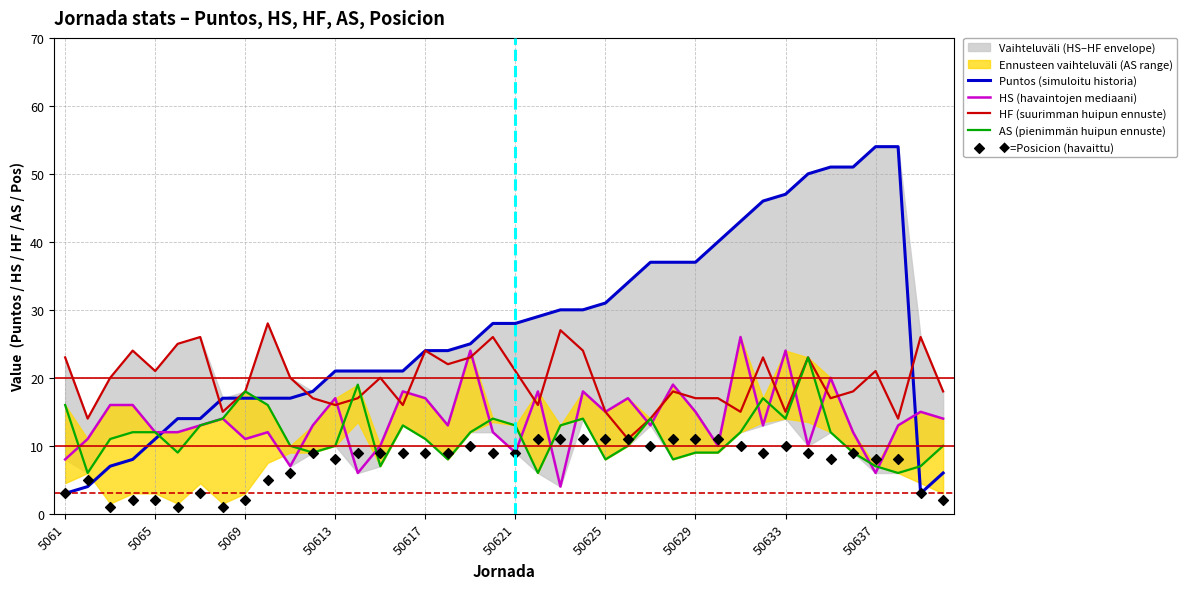

Which series reaches the minimum Y coordinate?

◆=Posicion (havaittu)